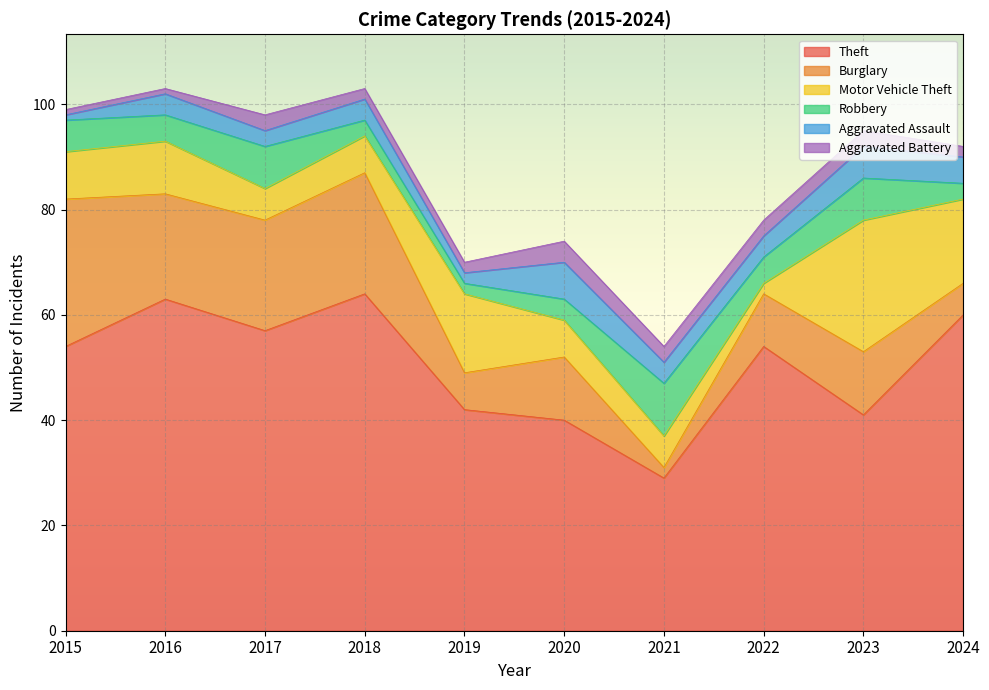

What are all the series names shown in the legend?

Theft, Burglary, Motor Vehicle Theft, Robbery, Aggravated Assault, Aggravated Battery